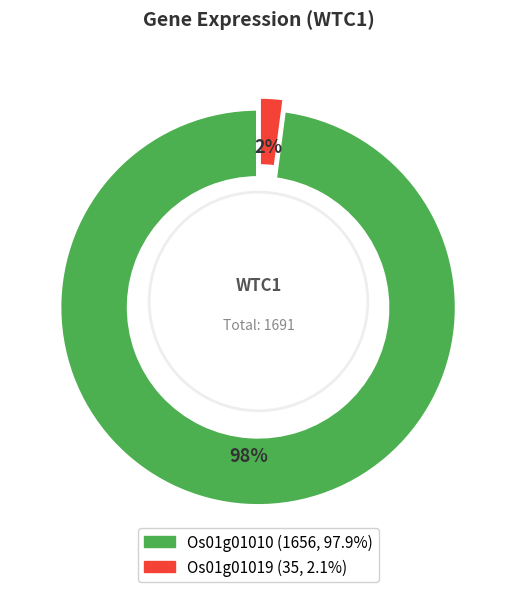

Which slice represents more than half of the pie?

Os01g01010